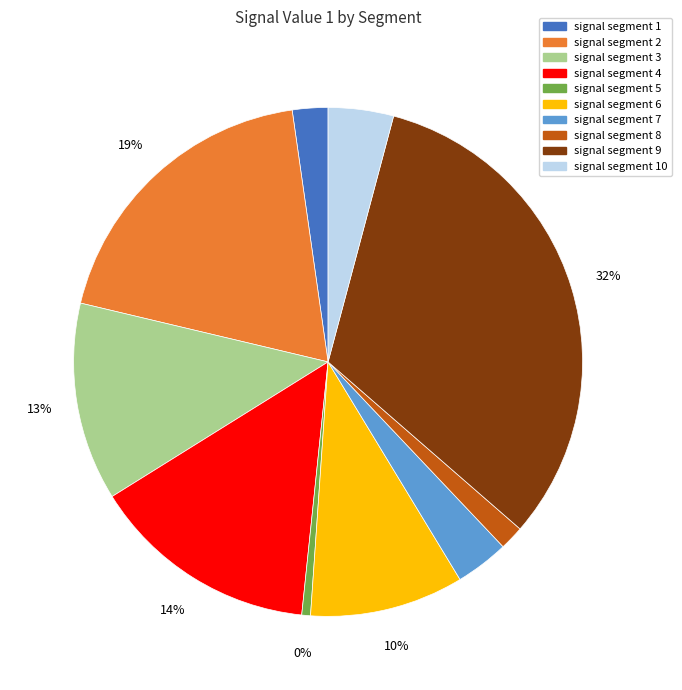

How many slices are in this pie chart?

10